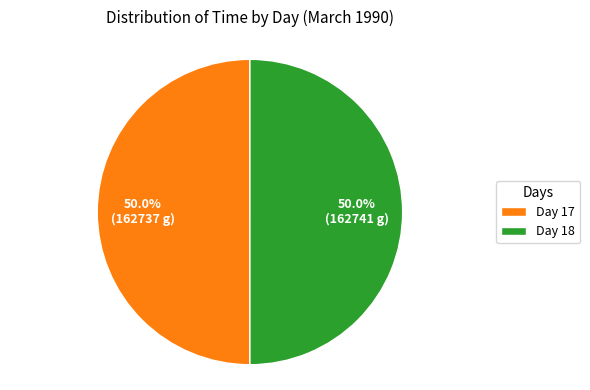

What is the ratio of the value at Day 18 to the value at Day 17?

1.0